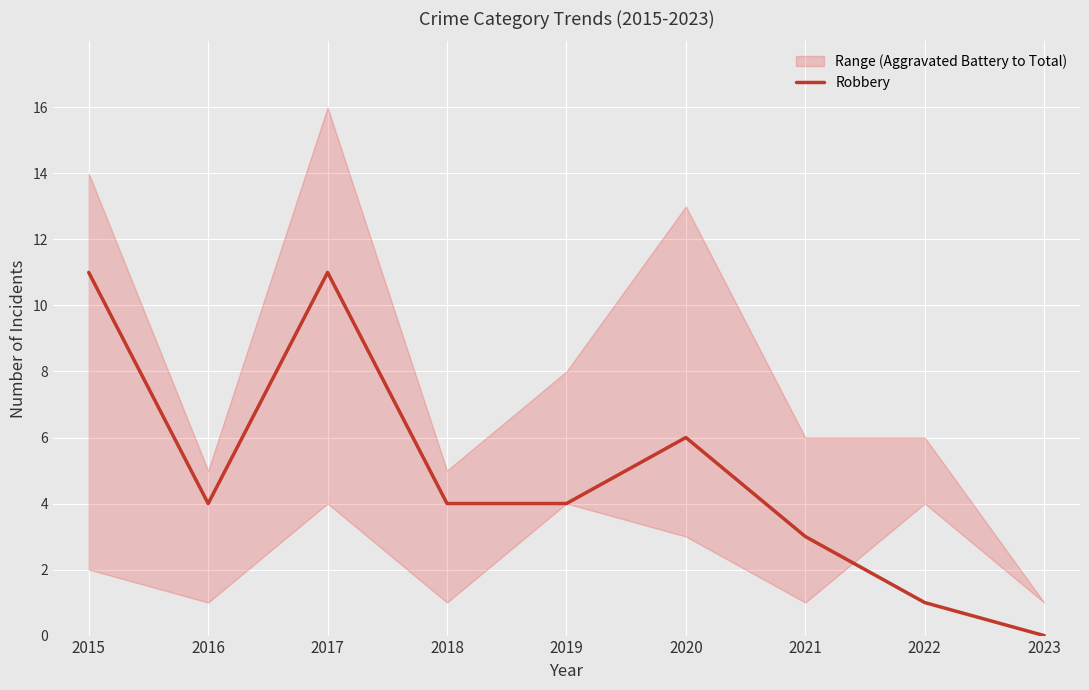

What is the change in value from 2016 to 2020?

+2